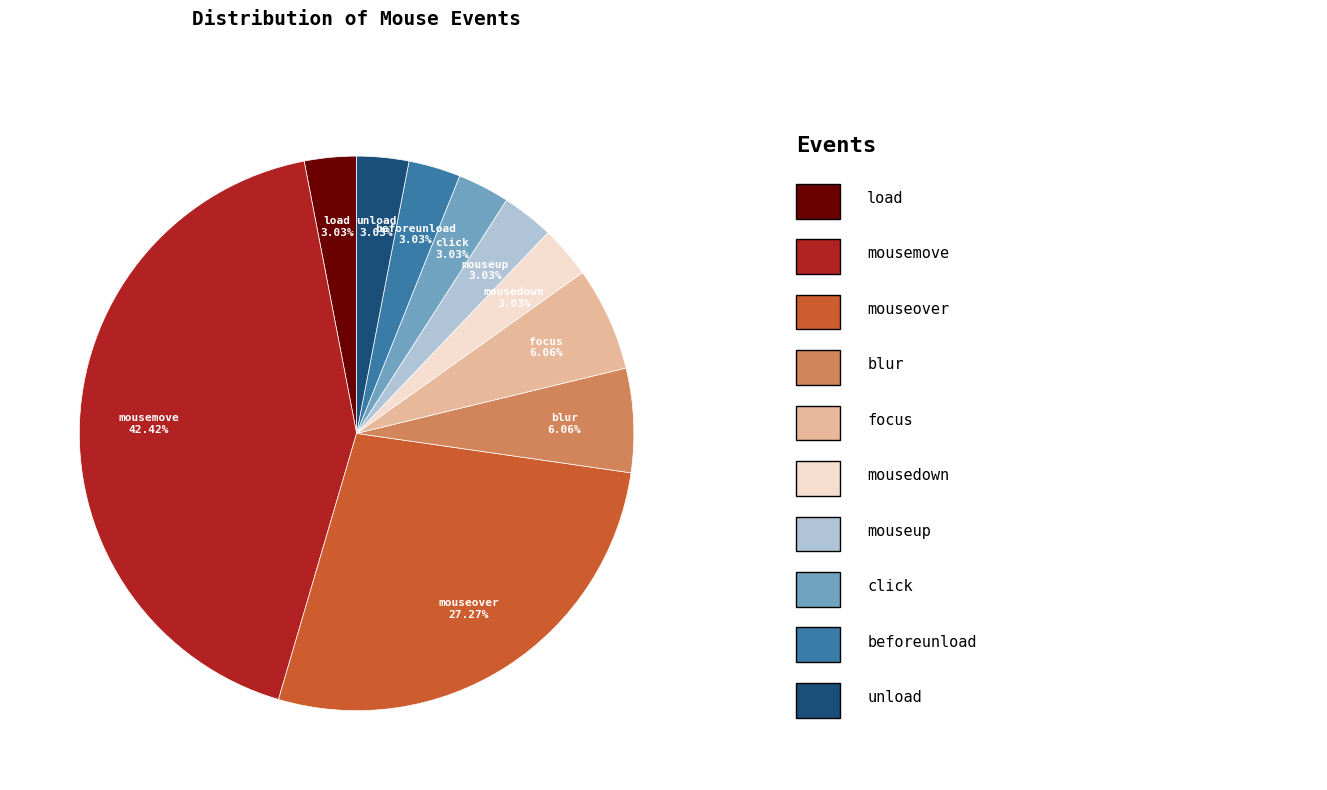

To the nearest percent, what is the difference between the largest and smallest slice percentages?

39%